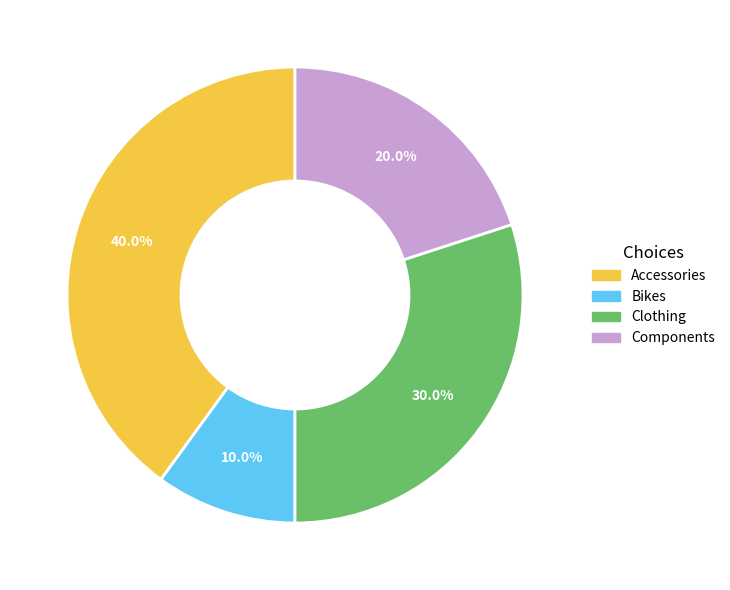

Rank the categories by value from lowest to highest.

Bikes, Components, Clothing, Accessories